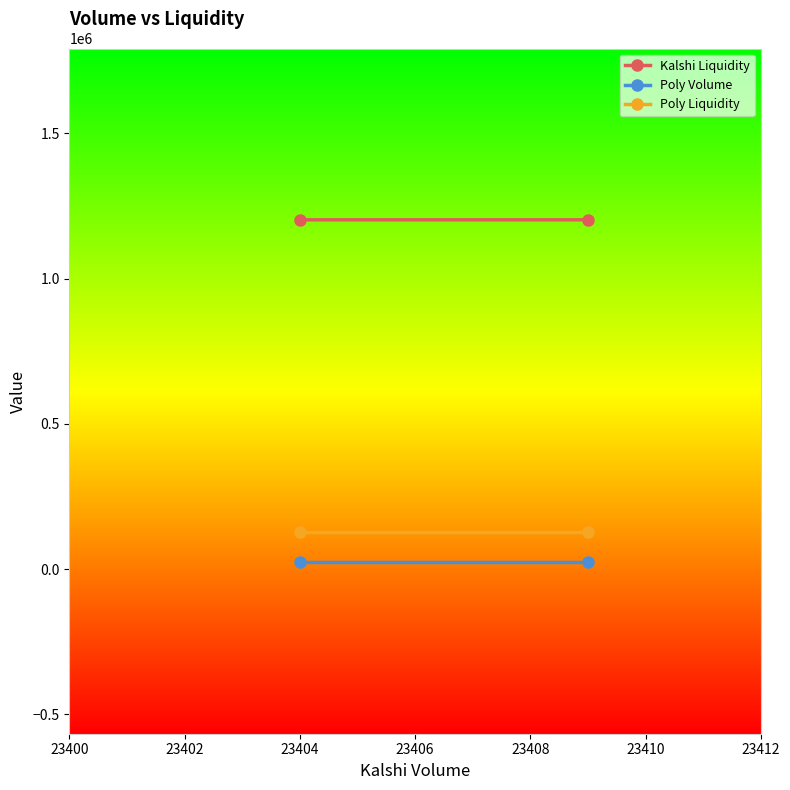

Is the value of Poly Liquidity at 23402 greater than the value of Kalshi Liquidity at 23402?

No